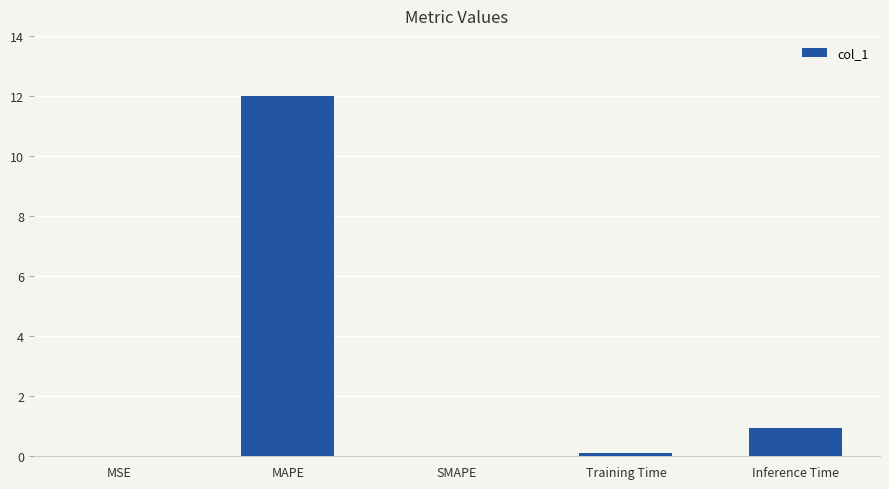

At which label is the value closest to 5?

Inference Time